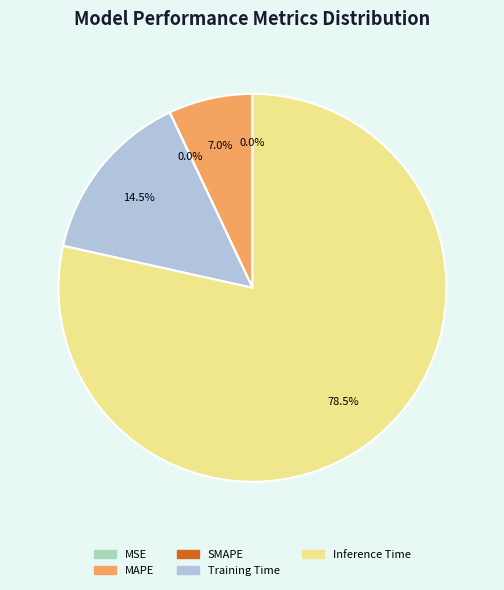

What is the total percentage of Training Time and MAPE?

21.5%